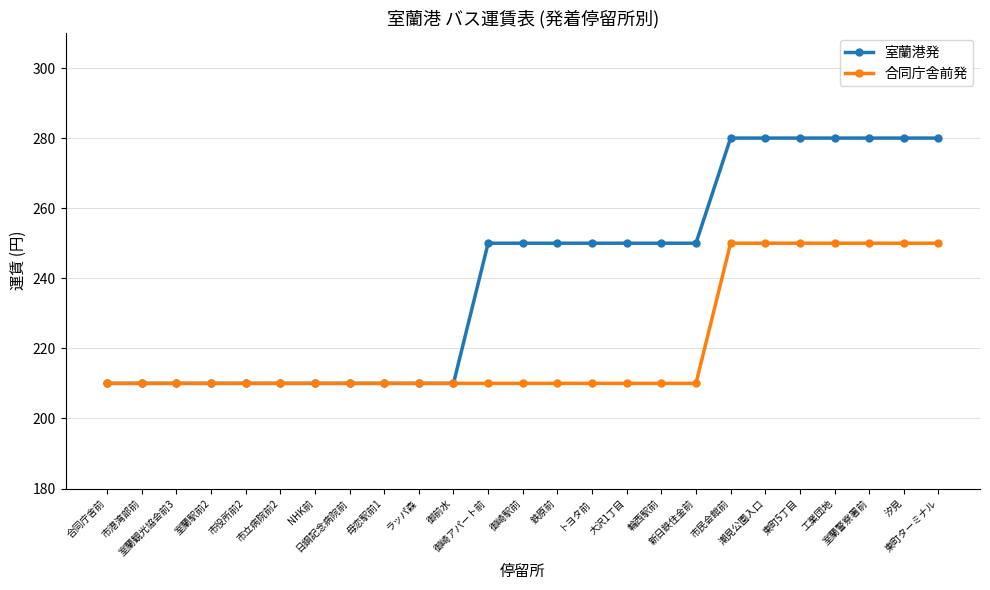

Which series has the widest spread of values?

室蘭港発